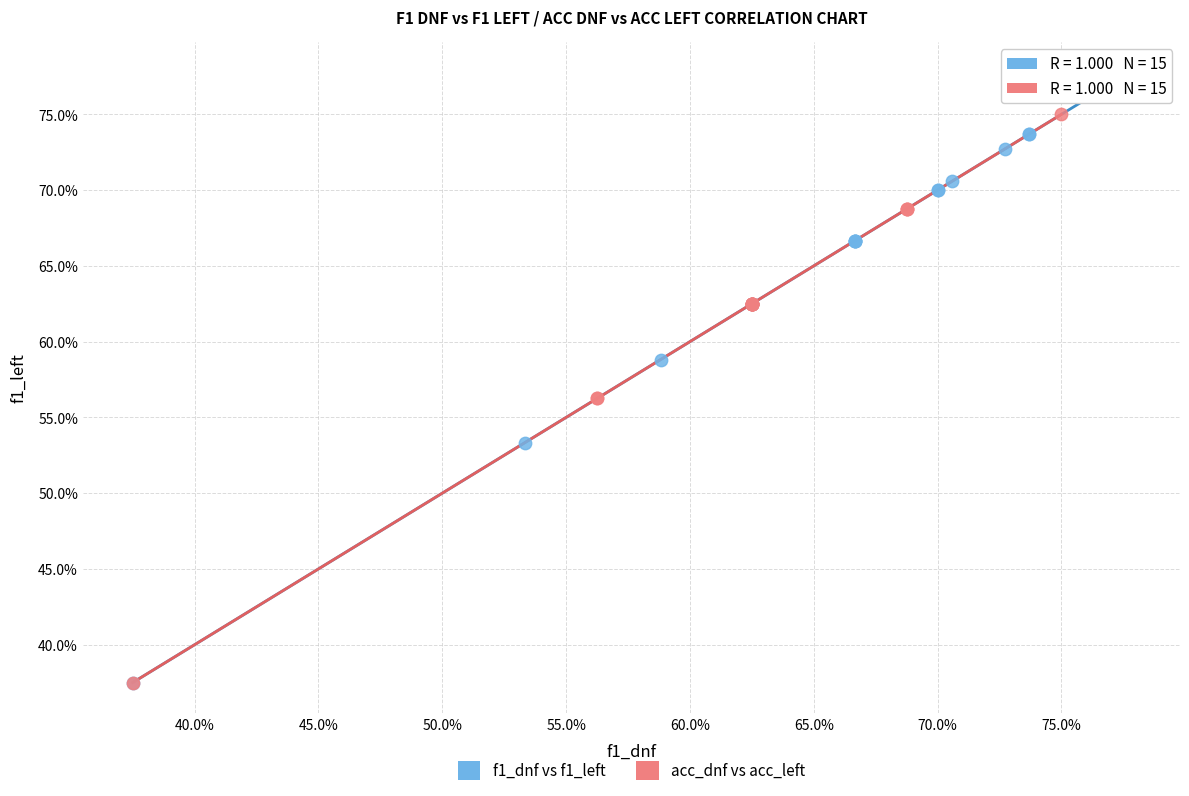

What are all the series names shown in the legend?

f1_dnf vs f1_left, acc_dnf vs acc_left